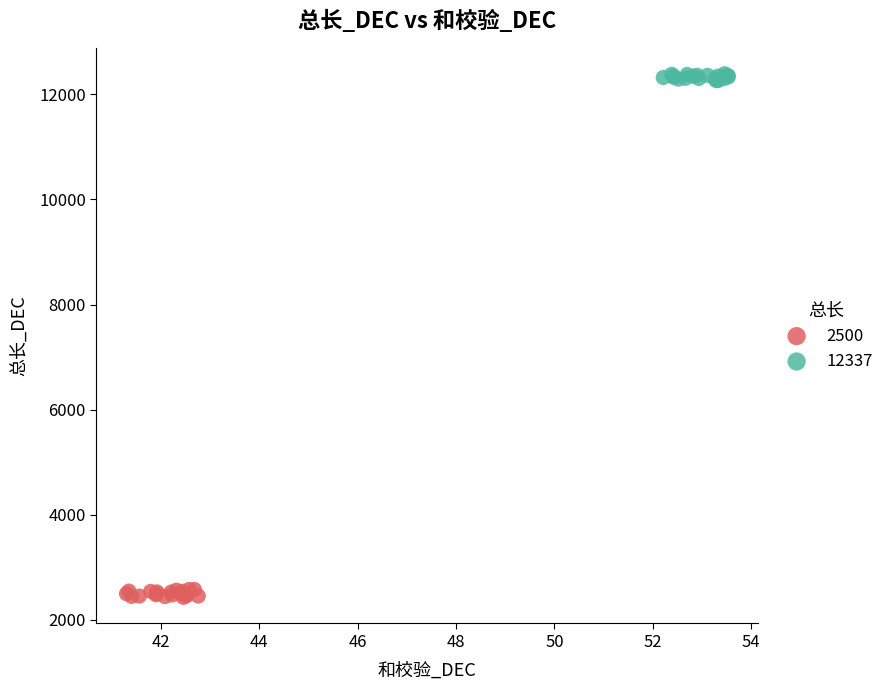

Which series reaches the maximum Y coordinate?

12337